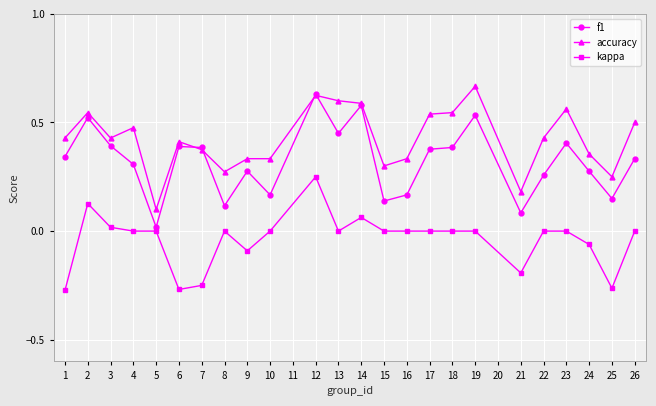

At 21, list the series in order from largest to smallest.

accuracy, f1, kappa